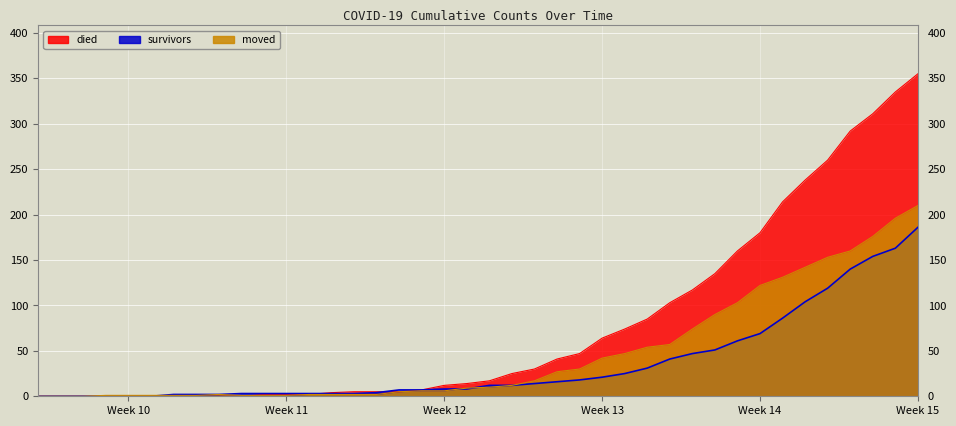

Rank the series by their average value, from highest to lowest.

died, moved, survivors